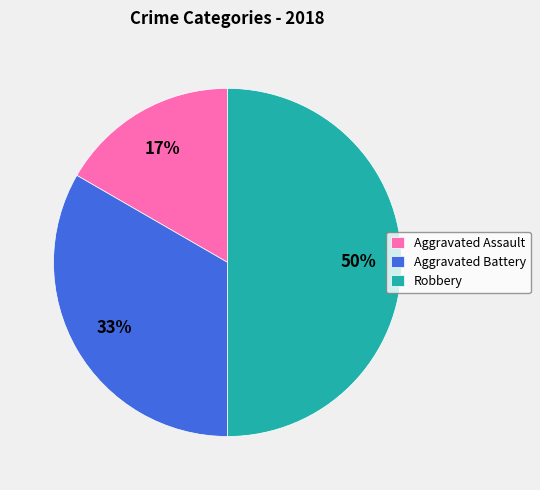

The Aggravated Battery slice represents 24% of the pie. True or false?

False